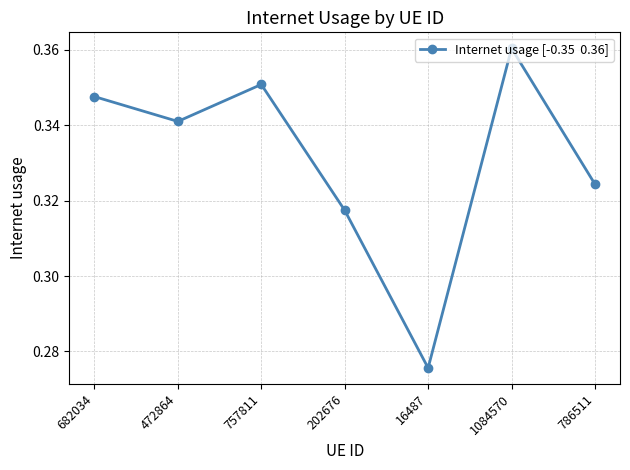

At which label is the value closest to 0?

16487